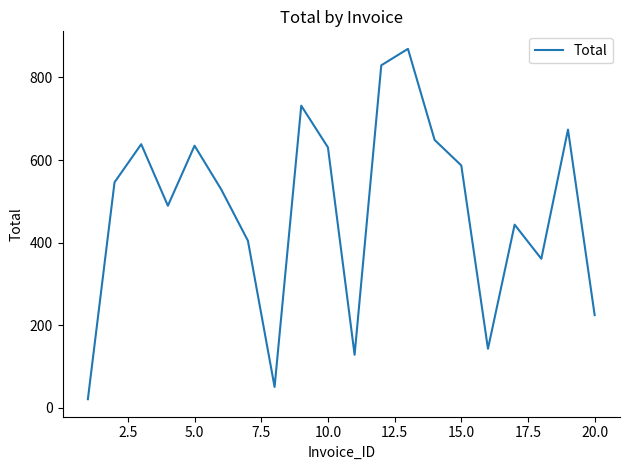

What is the greatest value displayed?

869.3